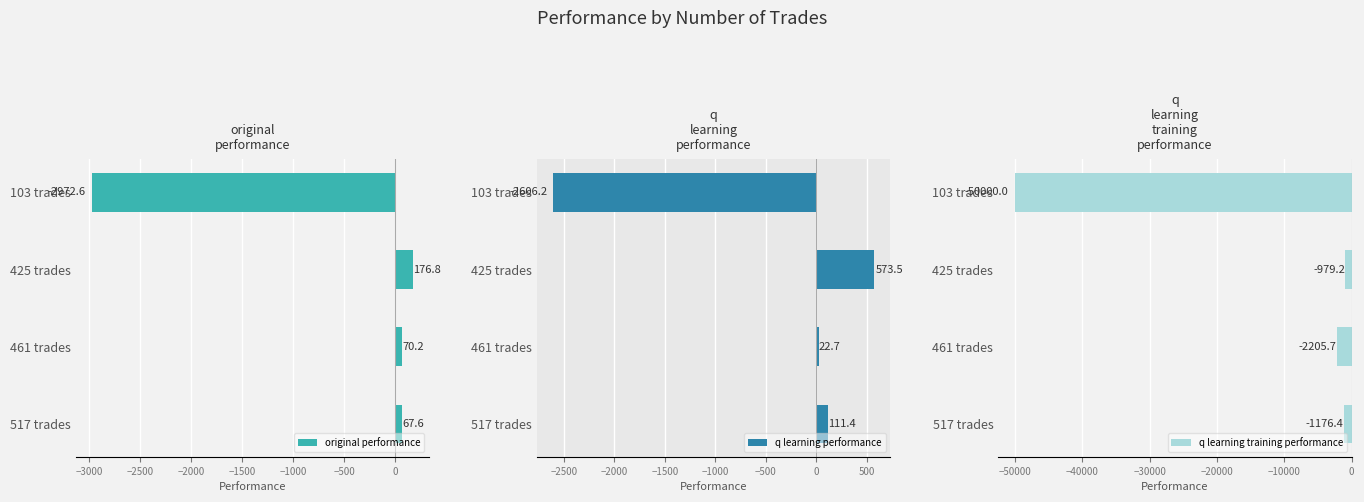

The value of original performance at 461 trades is 70.2. True or false?

True